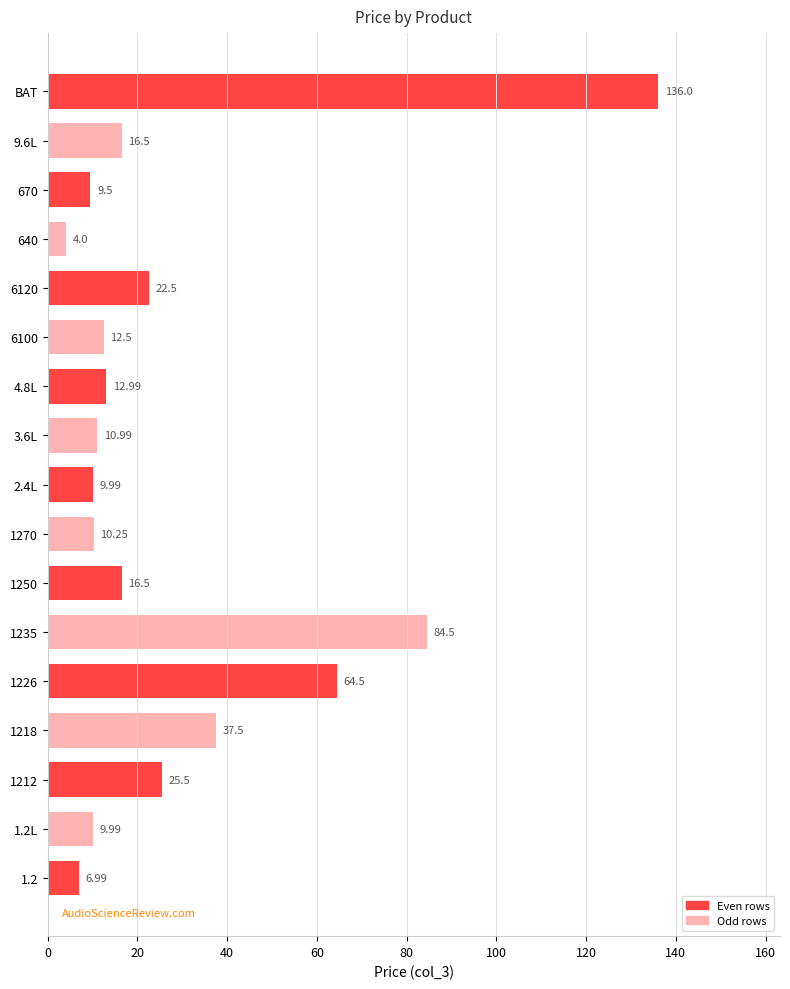

What is the difference between the maximum and second lowest values?

129.0